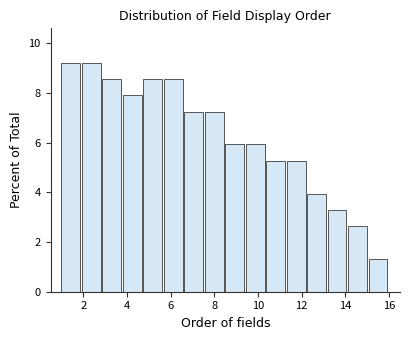

Reading left to right, list every bar in this chart as the range it spans on the x-axis followed by its height. Neither the bar edges nor the heights are printed on the chart, so give them approximately, as read against the axes.

1.0 to 2.0: 9.2
2.0 to 2.8: 9.2
2.8 to 3.8: 8.6
3.8 to 4.8: 7.8
4.8 to 5.6: 8.6
5.6 to 6.6: 8.6
6.6 to 7.6: 7.2
7.6 to 8.6: 7.2
8.6 to 9.4: 6.0
9.4 to 10.4: 6.0
10.4 to 11.4: 5.2
11.4 to 12.2: 5.2
12.2 to 13.2: 4.0
13.2 to 14.2: 3.2
14.2 to 15.0: 2.6
15.0 to 16.0: 1.4